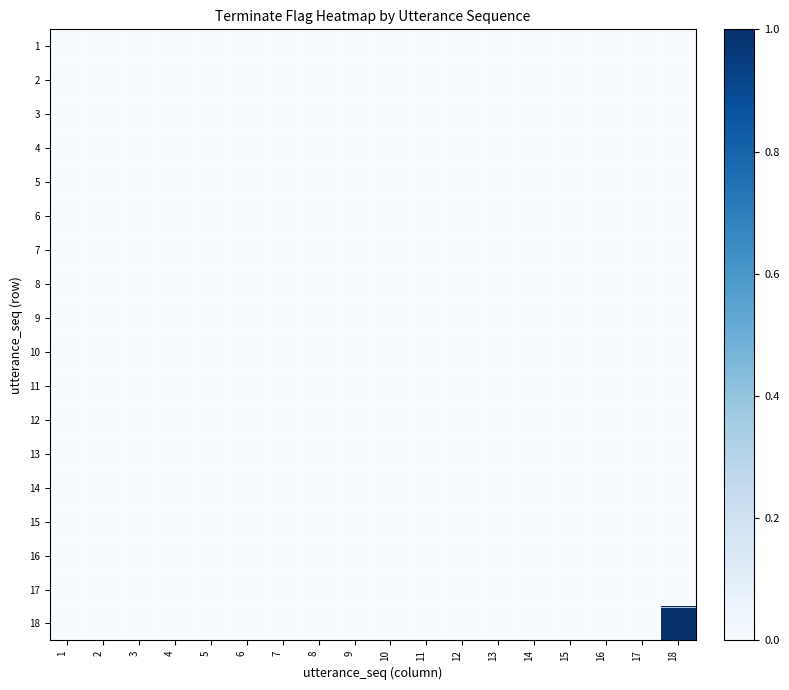

Count the number of categories in the chart.

18